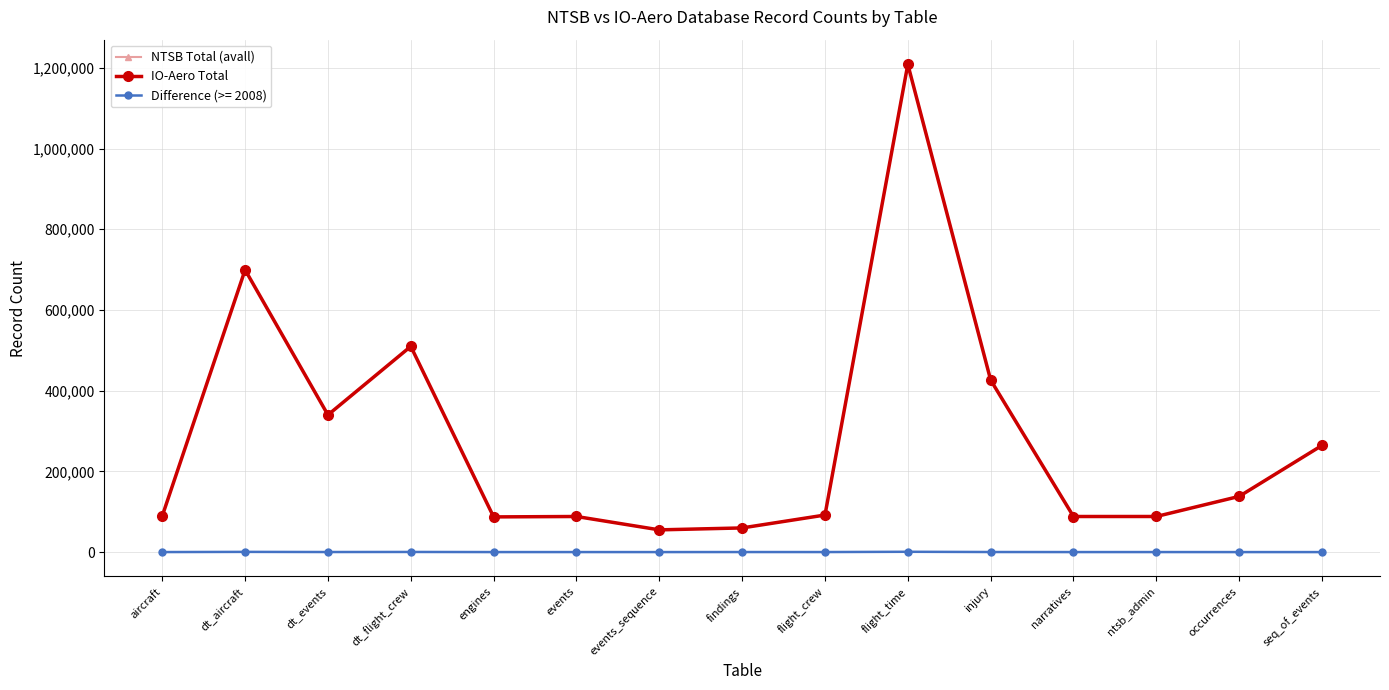

What is the total value across all series at dt_events?

679900